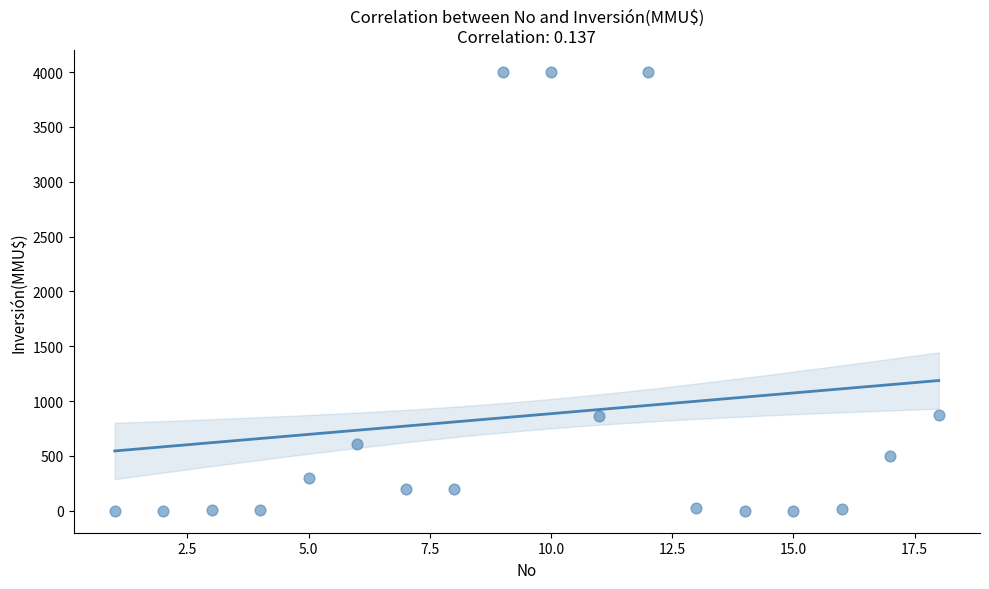

What is the range of X values (max minus min)?

17.0